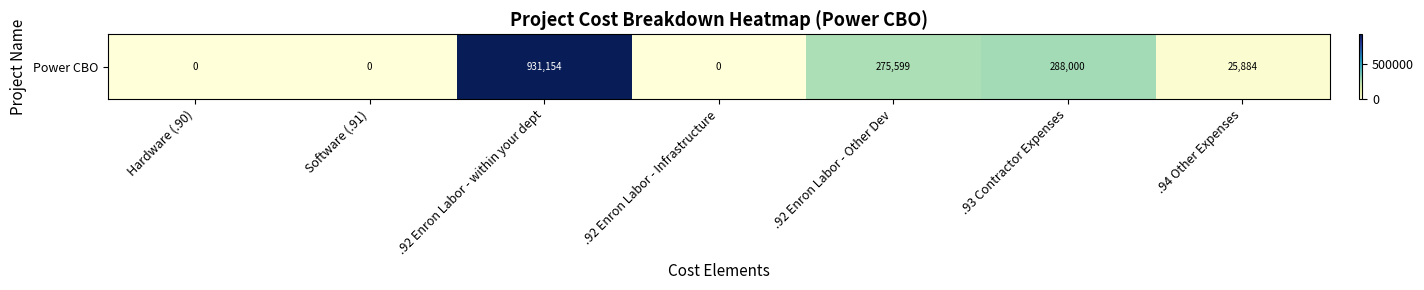

Which has a higher value, .92 Enron Labor - Other Dev or .92 Enron Labor - Infrastructure?

.92 Enron Labor - Other Dev